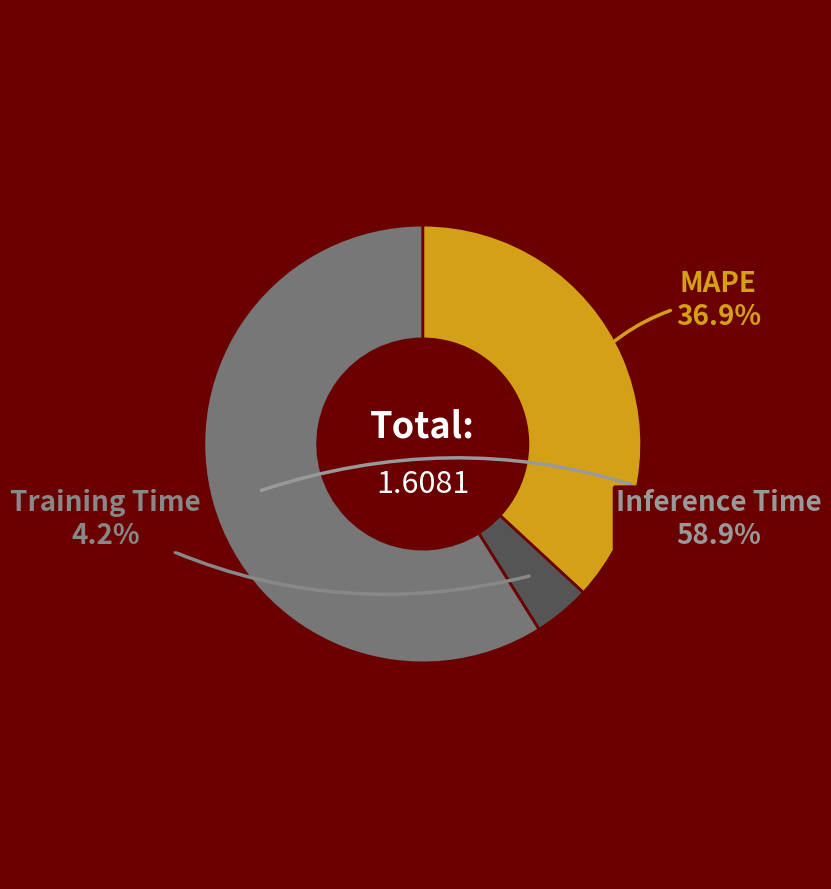

What percentage is NOT represented by MAPE?

63.1%